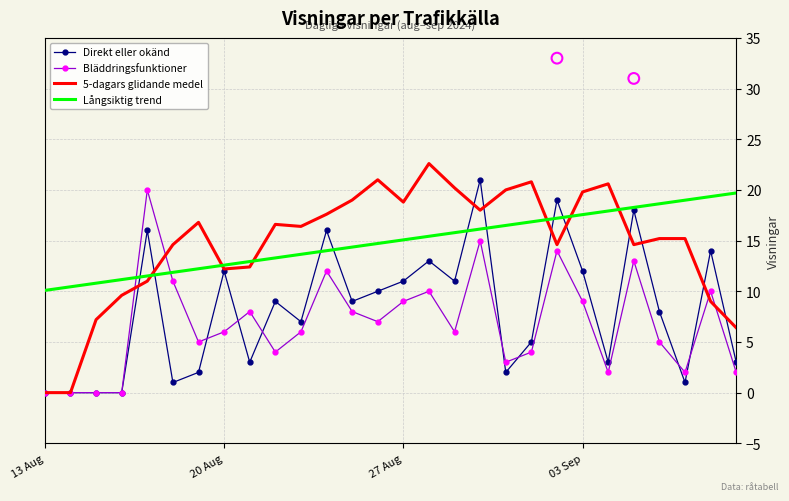

Is it true that Bläddringsfunktioner equals 3.1 at 03 Sep?

False